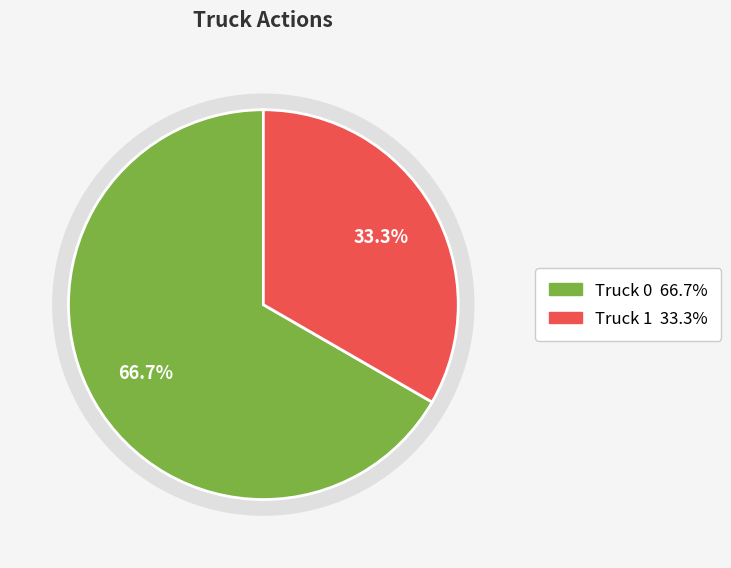

The Truck 1 slice represents 45% of the pie. True or false?

False